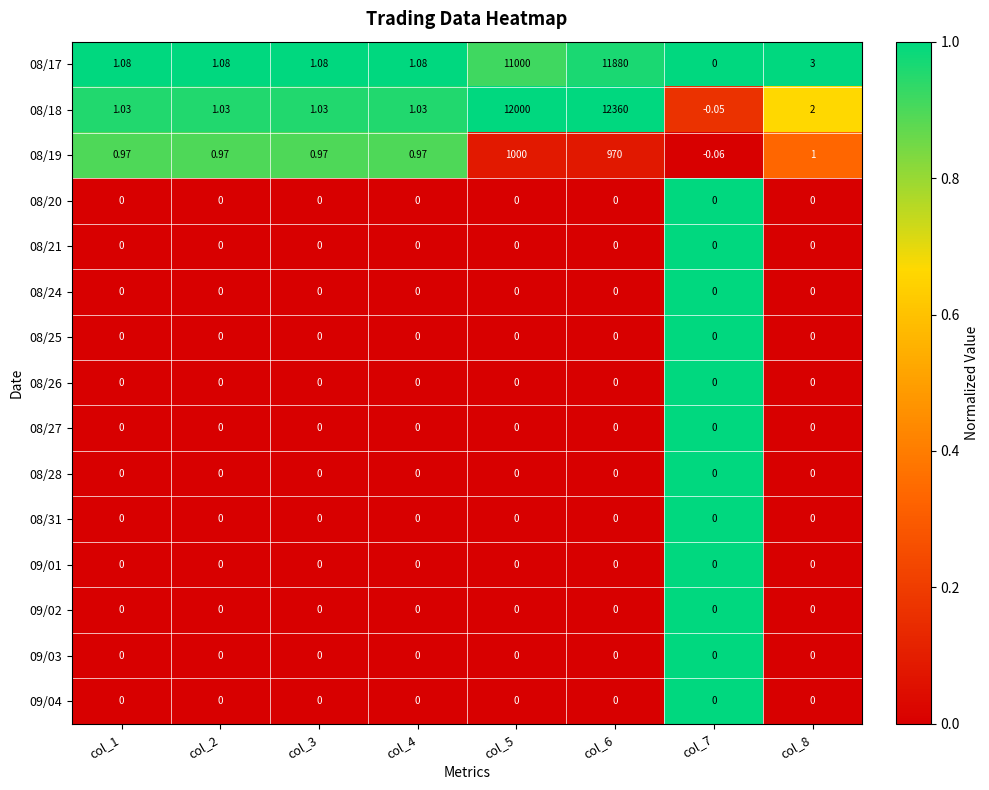

Is the value of 09/02 at col_8 greater than the value of 08/18 at col_6?

No